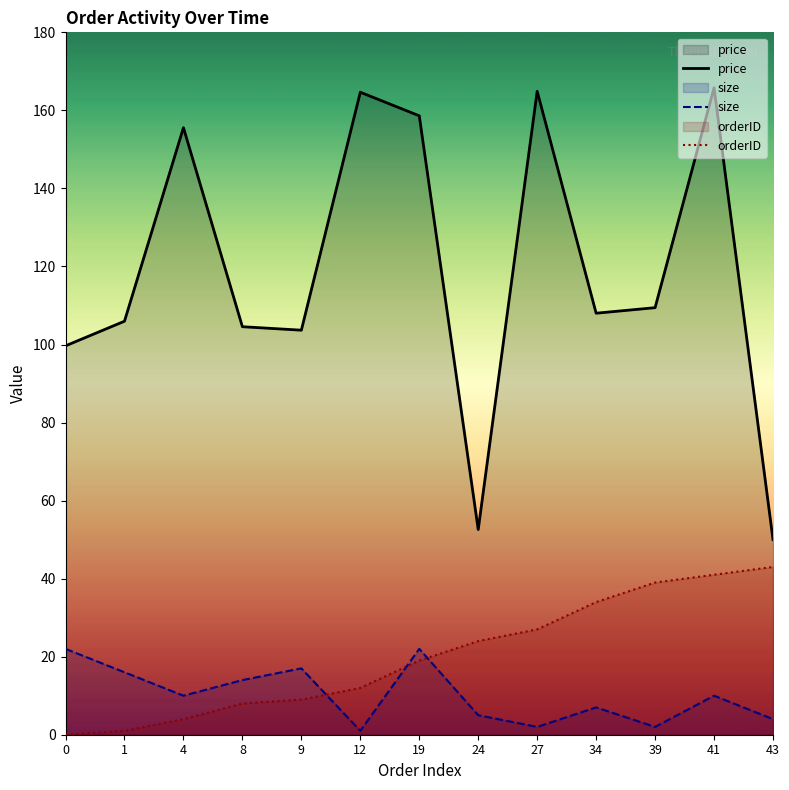

Rank the categories by size value from lowest to highest.

12, 27, 39, 43, 24, 34, 4, 41, 8, 1, 9, 0, 19